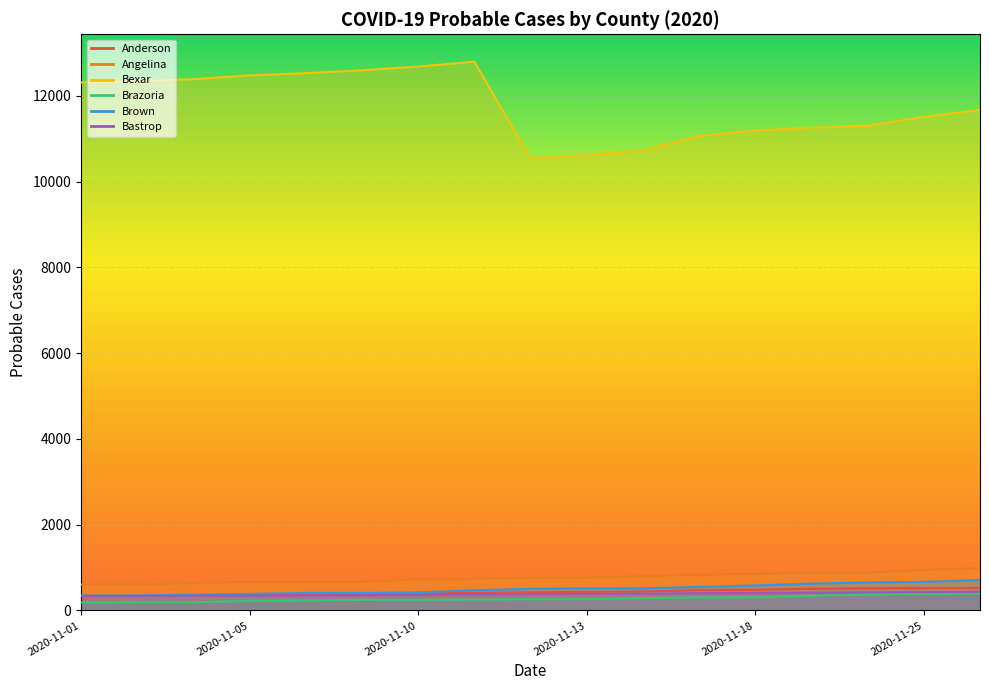

At 2020-11-11, list the series in order from largest to smallest.

Bexar, Angelina, Brown, Anderson, Bastrop, Brazoria